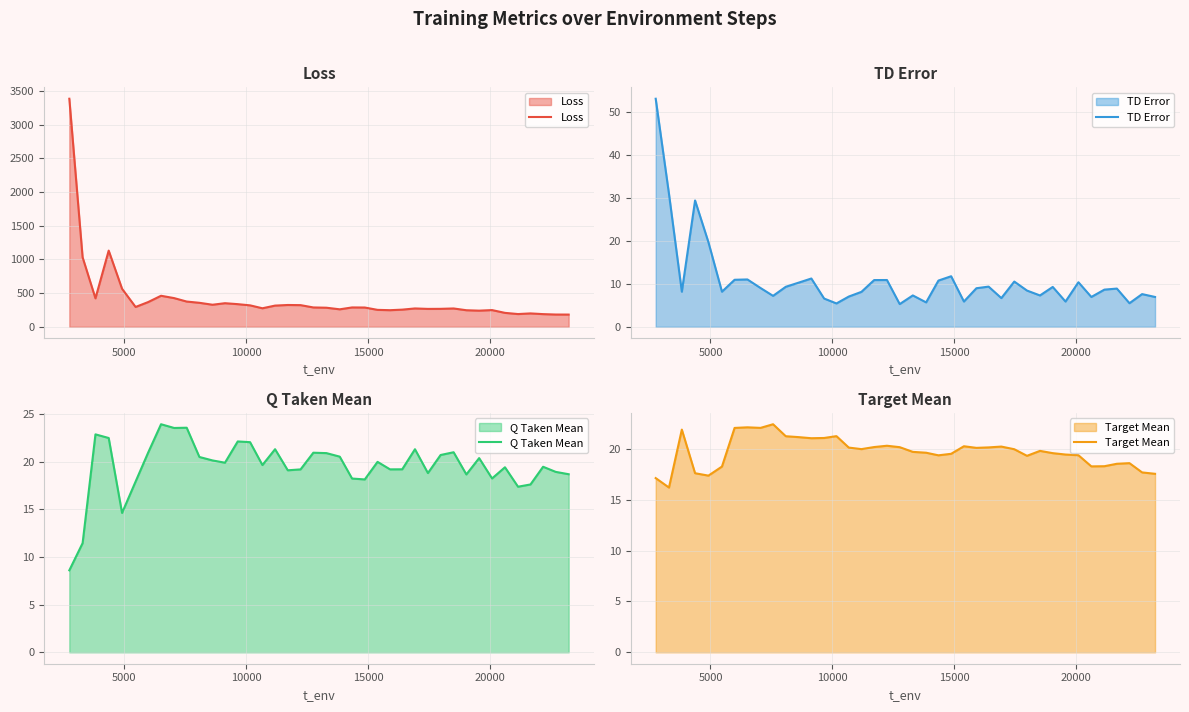

What is the highest value of the Loss series?

3384.7